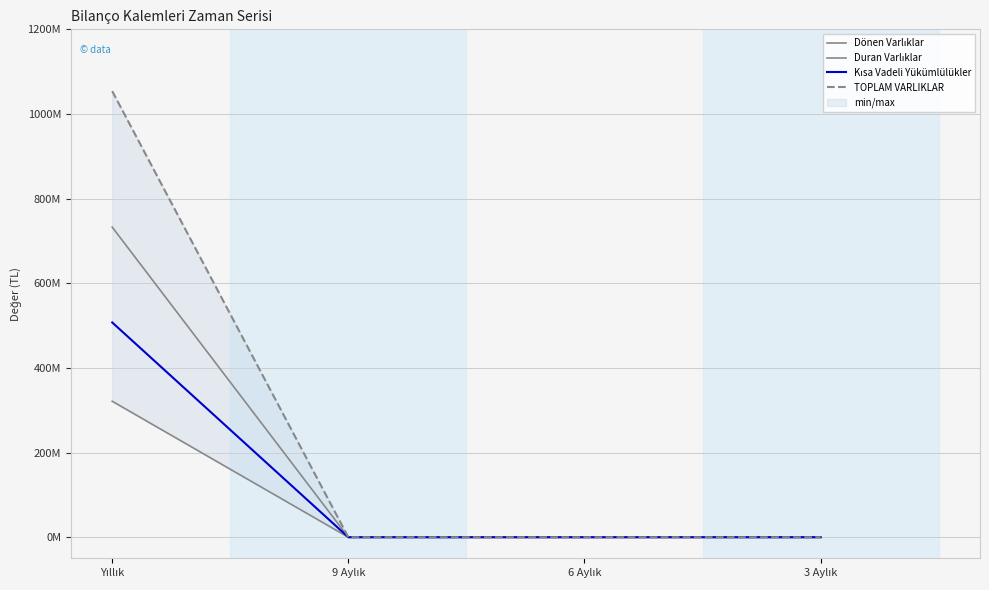

How many data points does each series have?

4